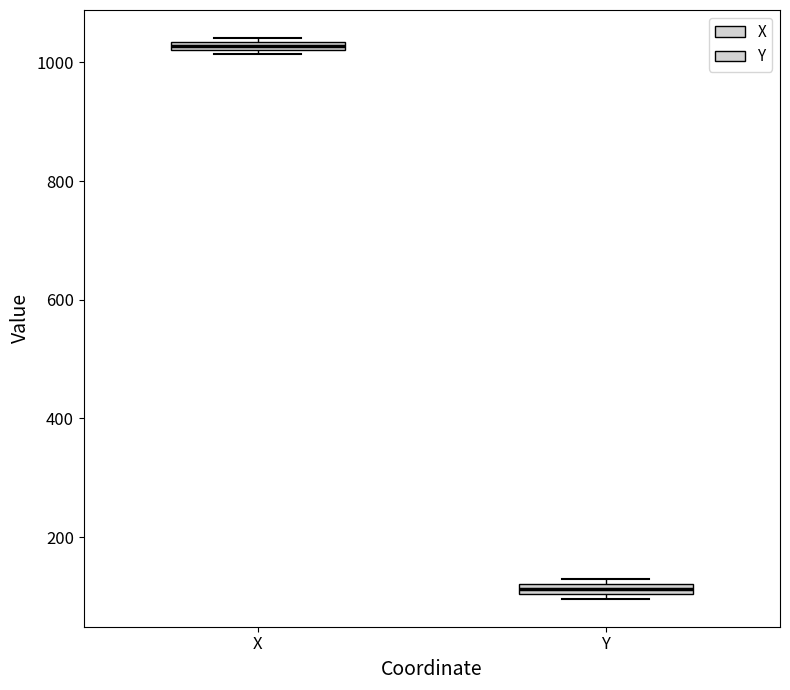

Where is the lower edge of the box for Y on the y-axis? The values are not printed on the chart, so give them approximately, as read against the axis.

100